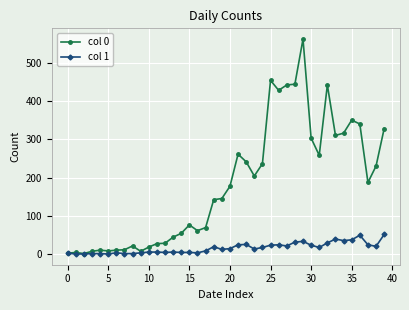

At how many categories does at least one series exceed 134?

22